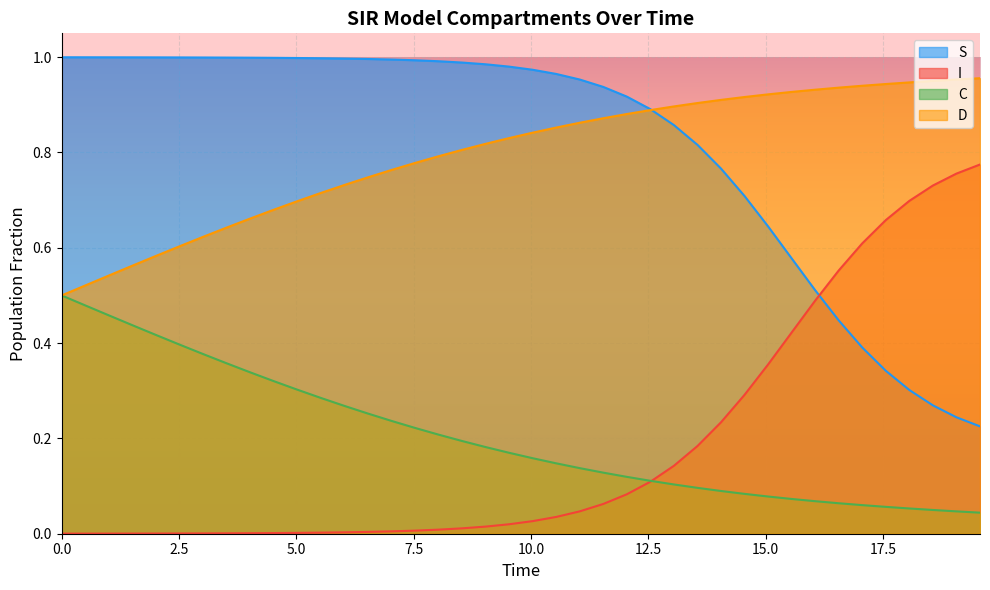

Reading left to right, what are all the values shown in this chart?

S: 1.0	1.0	1.0	1.0	1.0	1.0	1.0	1.0	1.0	1.0	1.0	1.0	1.0	1.0	1.0	1.0	1.0	1.0	1.0	1.0	1.0	1.0	1.0	0.9	0.9	0.9	0.9	0.8	0.8	0.7	0.6	0.6	0.5	0.4	0.4	0.3	0.3	0.3	0.2	0.2
I: 0.0	0.0	0.0	0.0	0.0	0.0	0.0	0.0	0.0	0.0	0.0	0.0	0.0	0.0	0.0	0.0	0.0	0.0	0.0	0.0	0.0	0.0	0.0	0.1	0.1	0.1	0.1	0.2	0.2	0.3	0.4	0.4	0.5	0.6	0.6	0.7	0.7	0.7	0.8	0.8
C: 0.5	0.5	0.5	0.4	0.4	0.4	0.4	0.4	0.3	0.3	0.3	0.3	0.3	0.3	0.2	0.2	0.2	0.2	0.2	0.2	0.2	0.1	0.1	0.1	0.1	0.1	0.1	0.1	0.1	0.1	0.1	0.1	0.1	0.1	0.1	0.1	0.1	0.0	0.0	0.0
D: 0.5	0.5	0.5	0.6	0.6	0.6	0.6	0.6	0.7	0.7	0.7	0.7	0.7	0.7	0.8	0.8	0.8	0.8	0.8	0.8	0.8	0.9	0.9	0.9	0.9	0.9	0.9	0.9	0.9	0.9	0.9	0.9	0.9	0.9	0.9	0.9	0.9	1.0	1.0	1.0